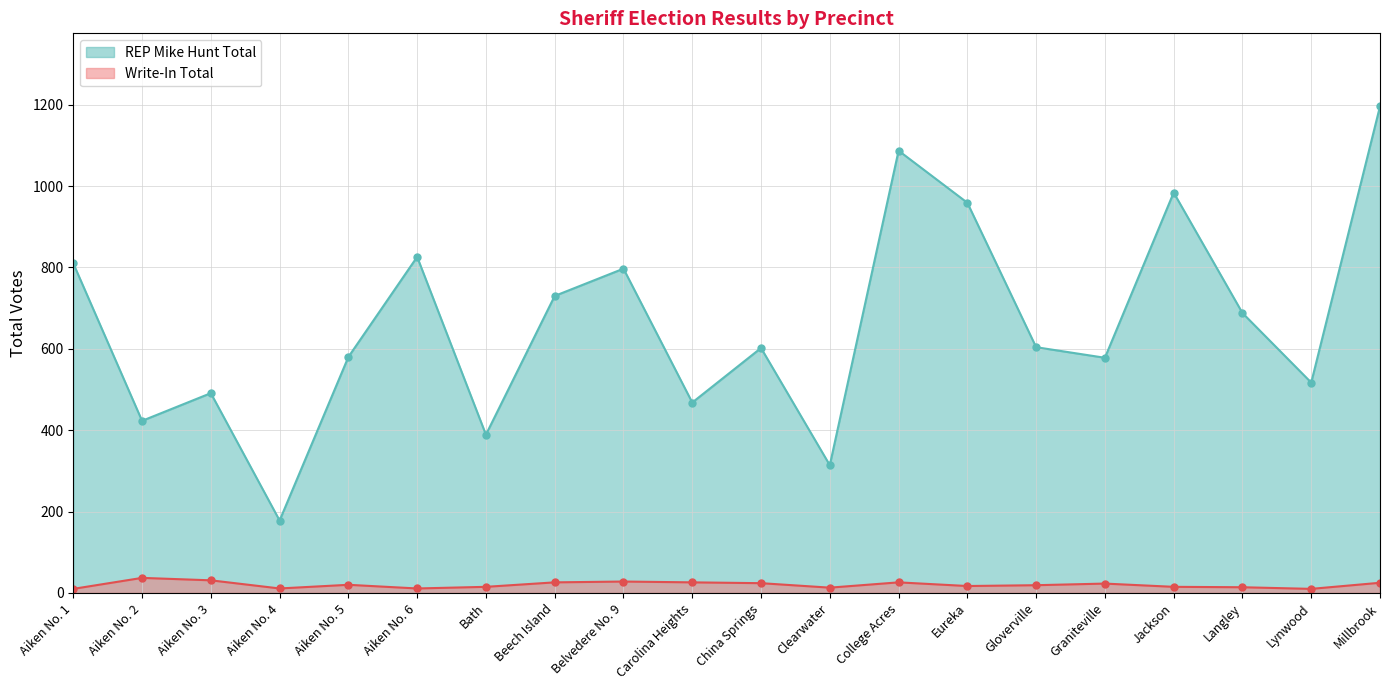

What is the difference between the maximum and second lowest values in the REP Mike Hunt Total series?

882